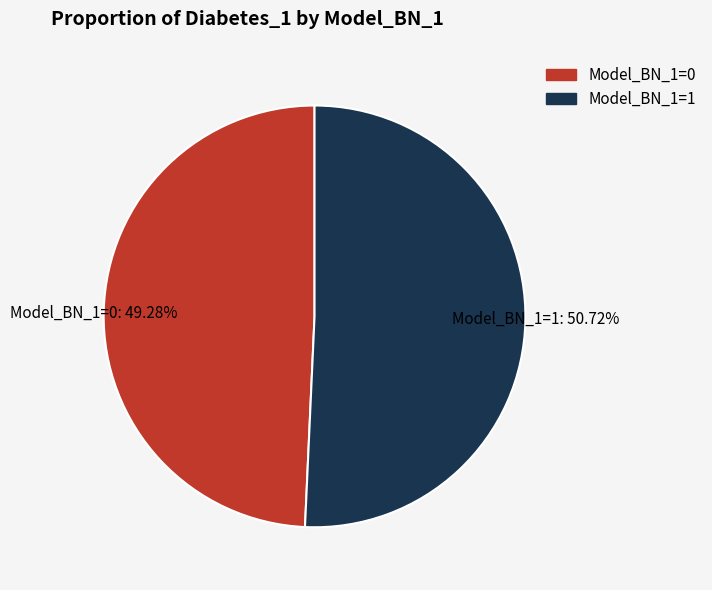

Which category accounts for the majority?

Model_BN_1=1: 50.72%